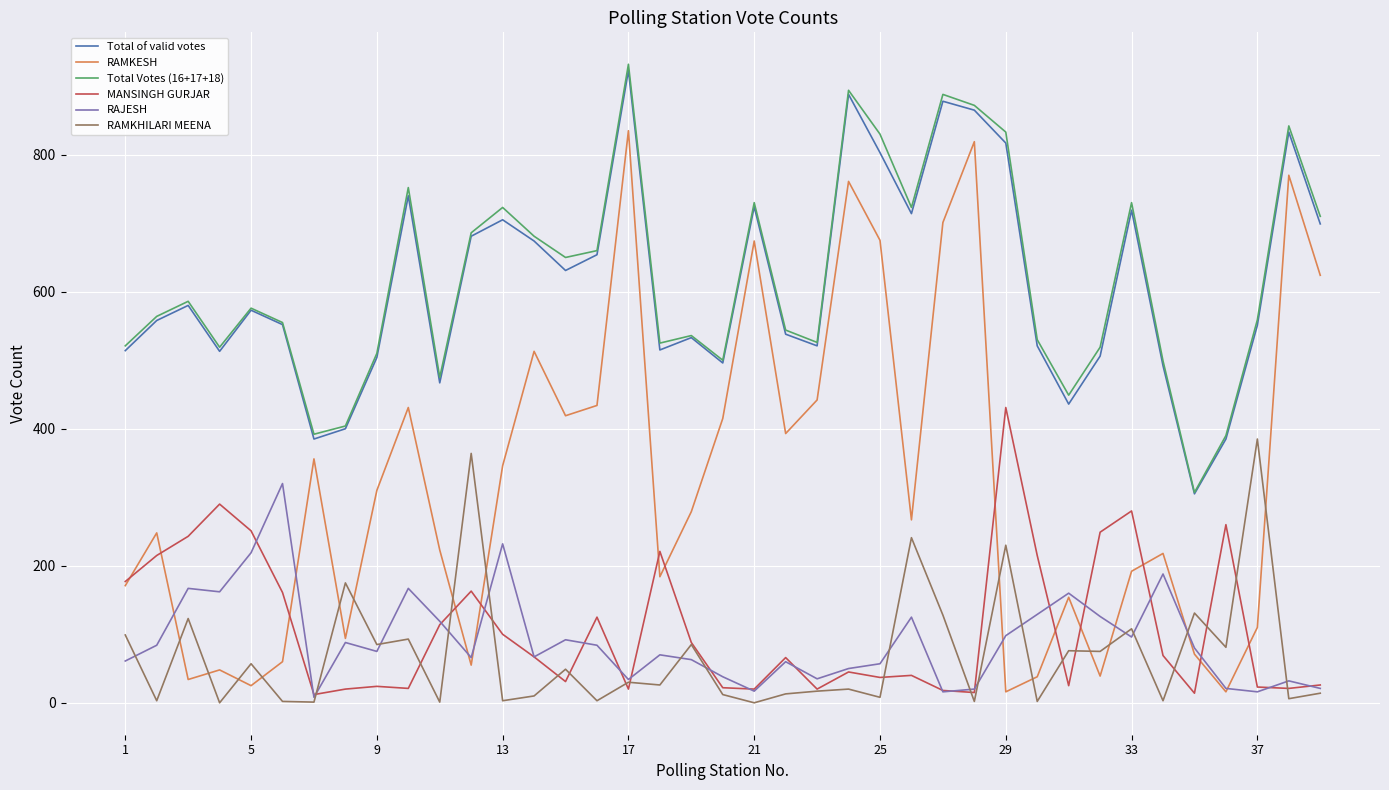

Which series has the largest range (max minus min)?

RAMKESH